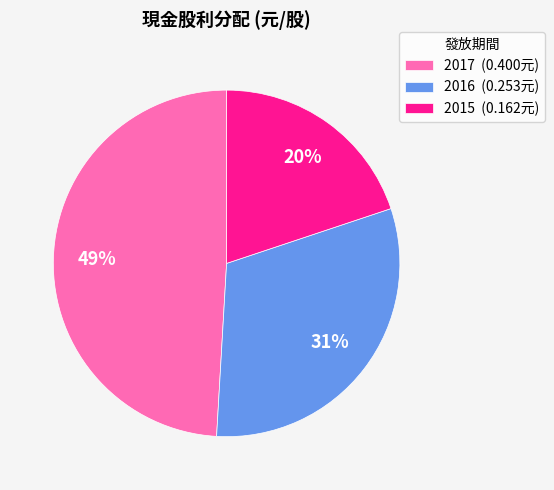

Rank the categories by value from highest to lowest.

2017, 2016, 2015